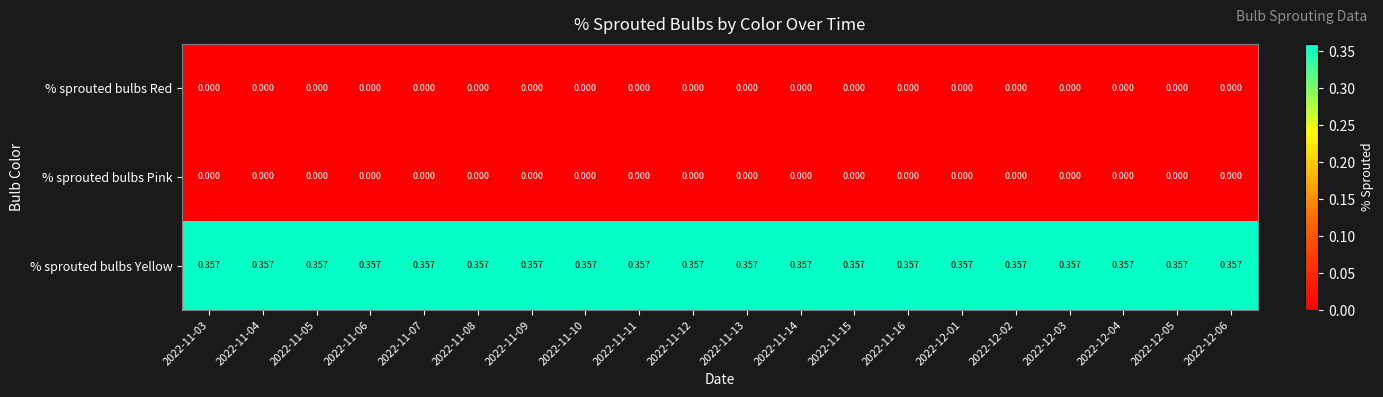

At how many categories does at least one series exceed 0?

20